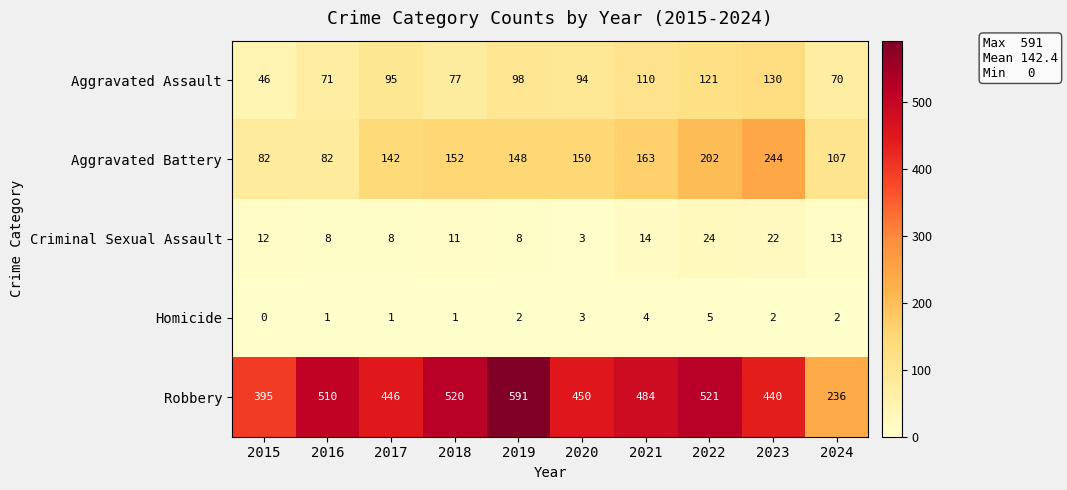

What is the maximum value for Robbery?

591